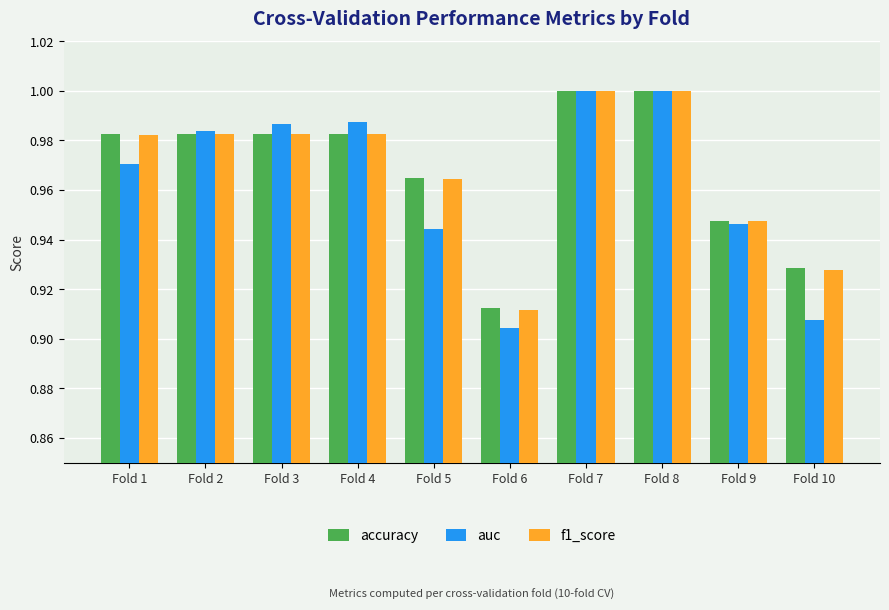

The value of accuracy at Fold 1 is 1.0. True or false?

True